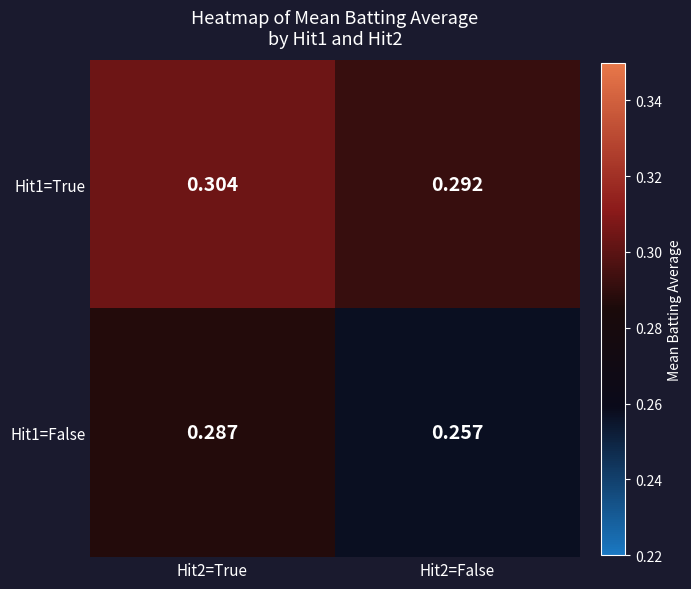

Rank the series at Hit2=True from highest to lowest value.

Hit1=True, Hit1=False